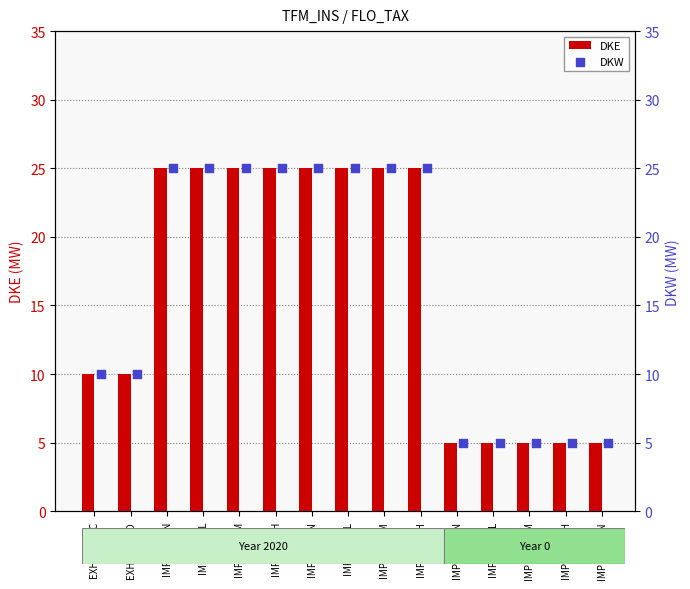

What is the approximate value of DKE at IMPLTEHDN?

25